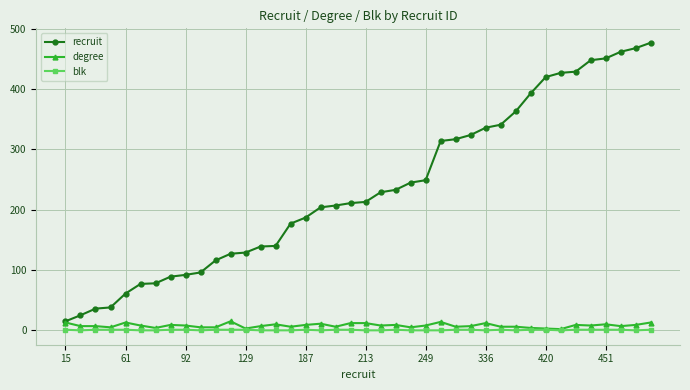

Which series has the widest spread of values?

recruit